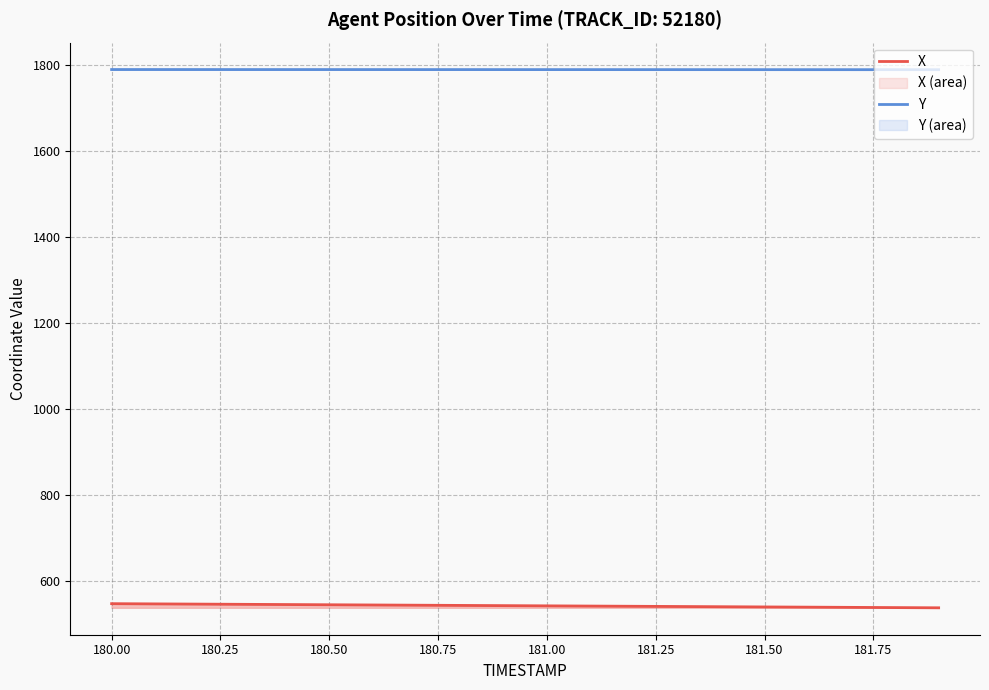

Which series has the largest total across all categories?

Y